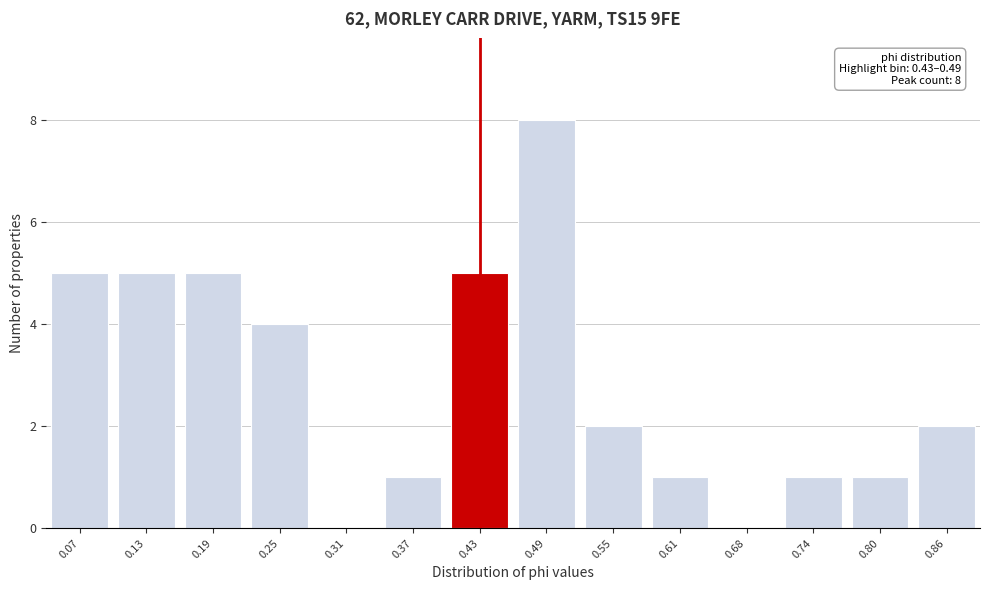

Reading right to left, what are all the values shown in this chart?

0.86=2	0.80=1	0.74=1	0.68=0	0.61=1	0.55=2	0.49=8	0.43=5	0.37=1	0.31=0	0.25=4	0.19=5	0.13=5	0.07=5